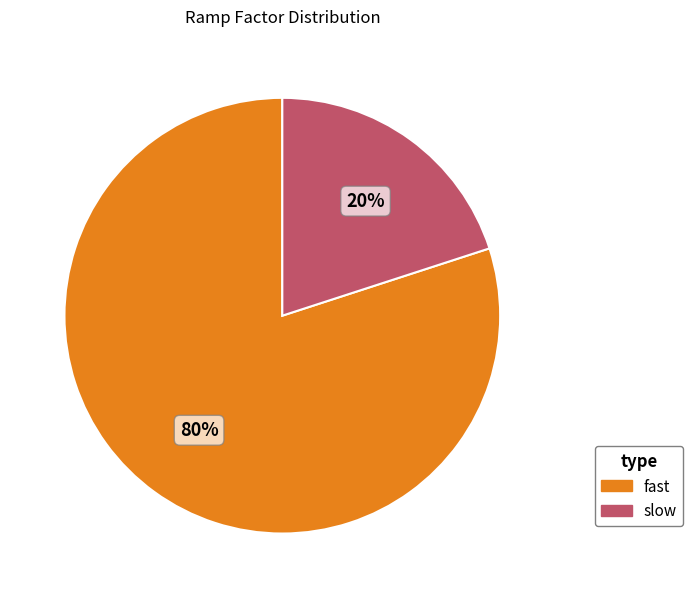

Do fast and slow together represent more than half of the pie?

Yes